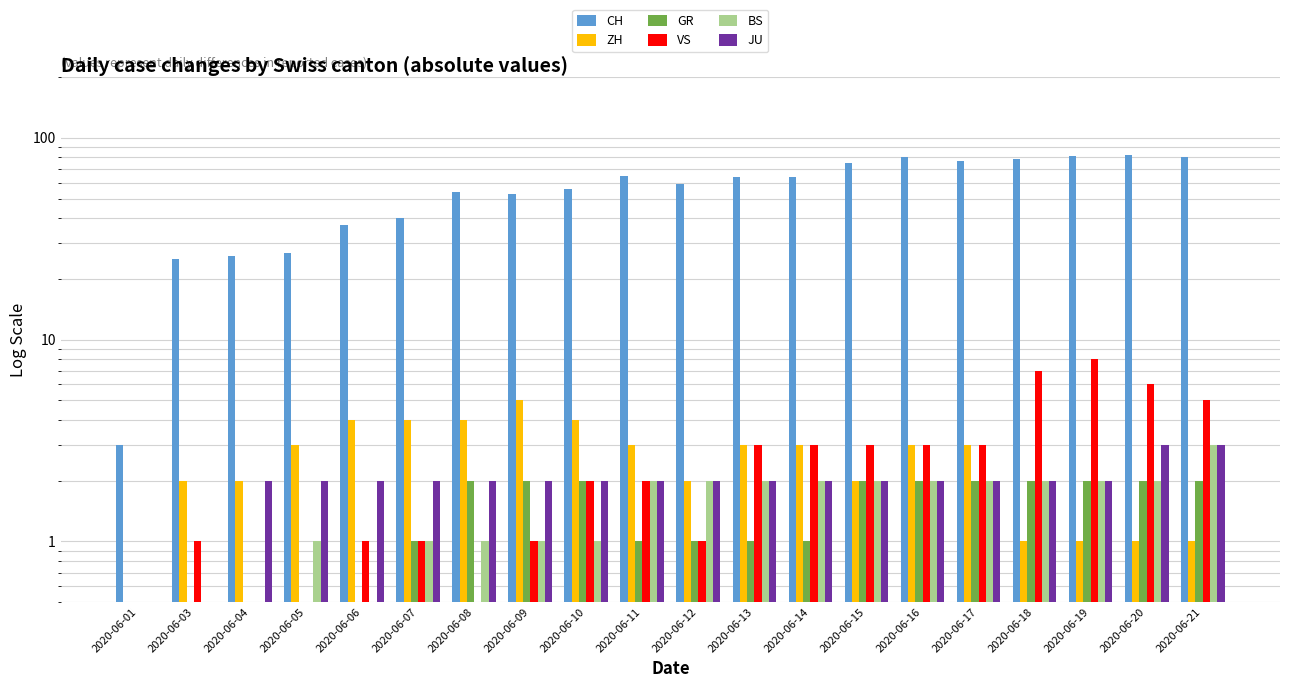

What is the difference between the maximum and minimum values in the BS series?

2.5